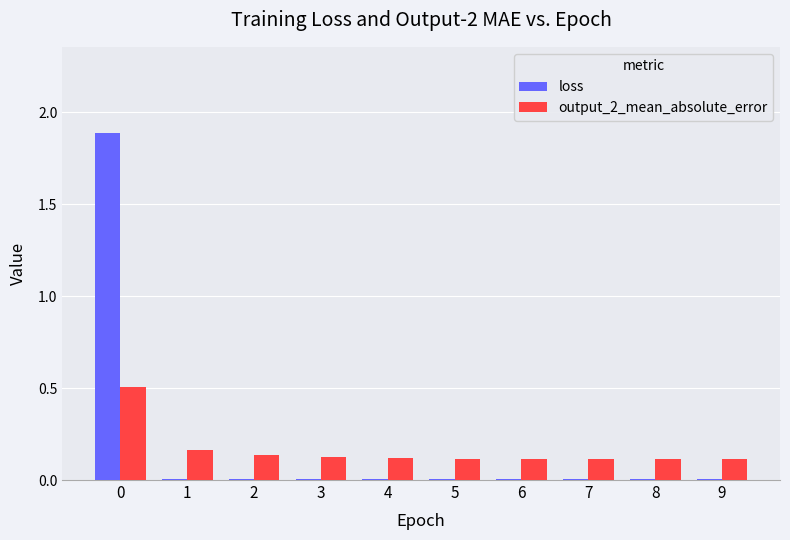

What are all the series names shown in the legend?

loss, output_2_mean_absolute_error